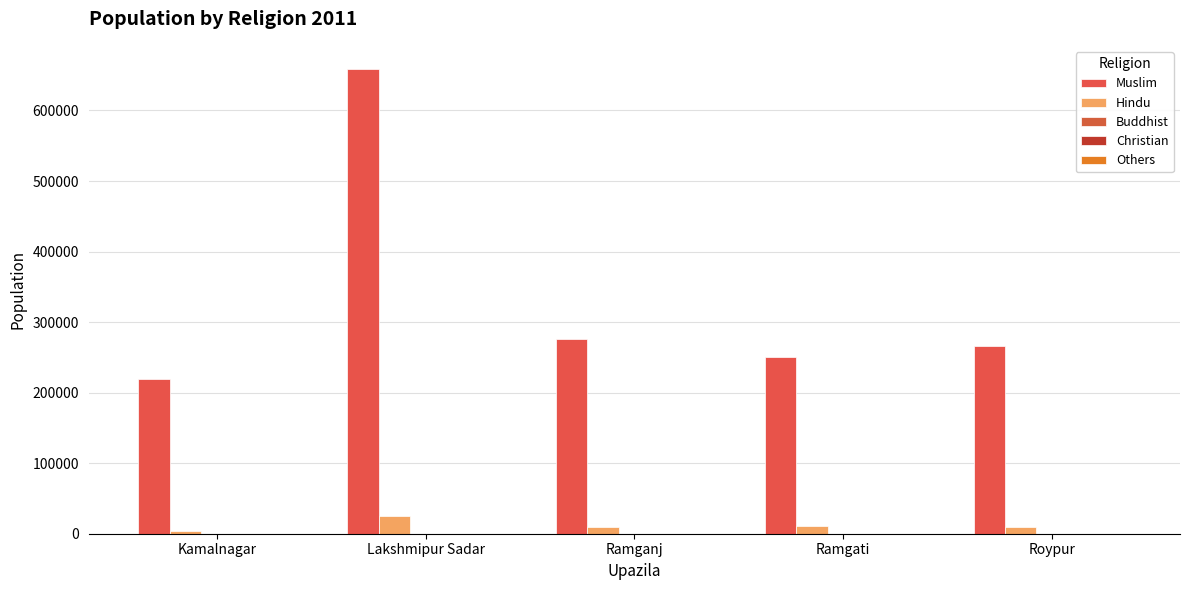

How many data points does each series have?

5